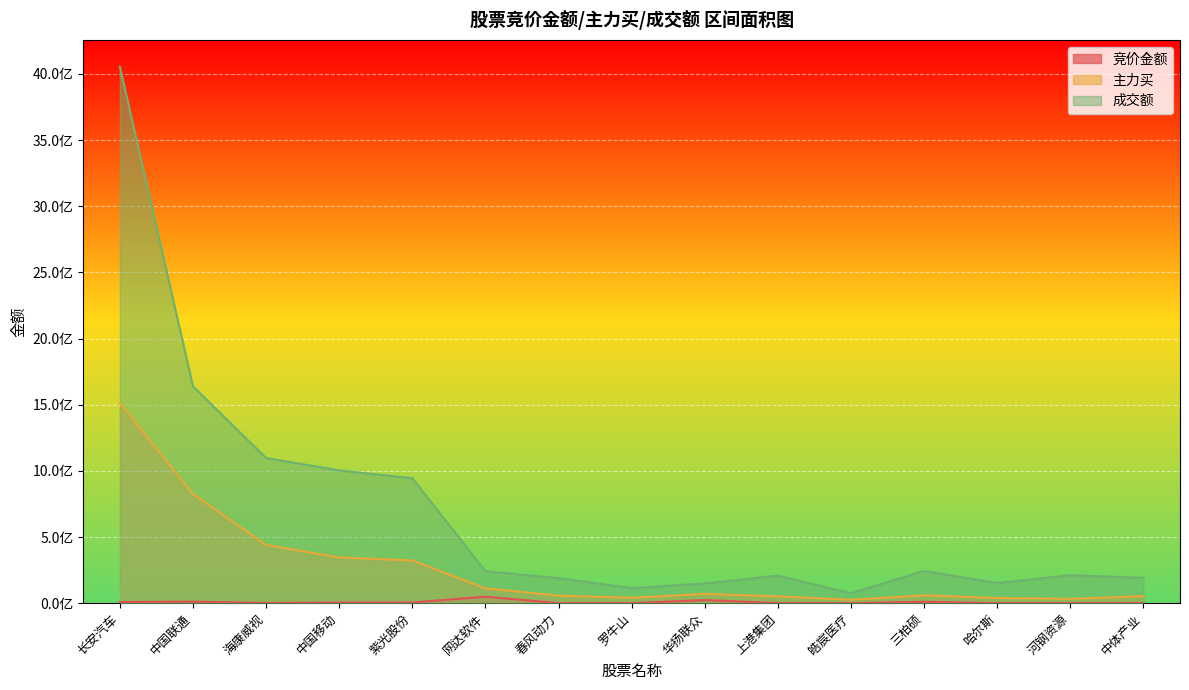

What is the value of the 成交额 point at the 5th from the left?

944270324